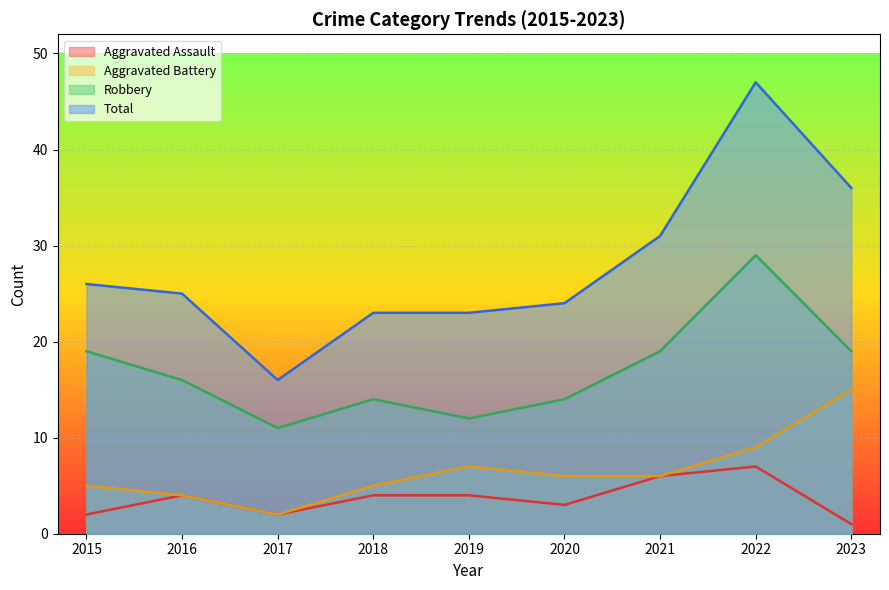

Between 2017 and 2021, which series saw the biggest shift?

Total